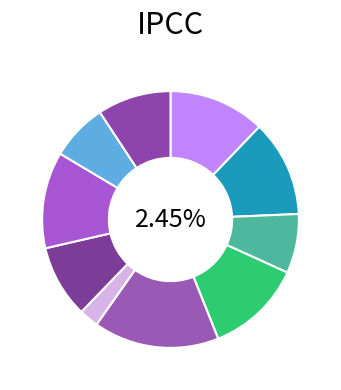

Between 和赵簿题席麻林居士小隐四韵 其三 and 白云孤飞图为丰城邬烈翁主簿题, which is larger?

和赵簿题席麻林居士小隐四韵 其三